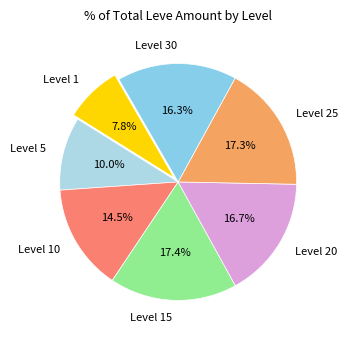

What is the total percentage of Level 25 and Level 20?

34.0%